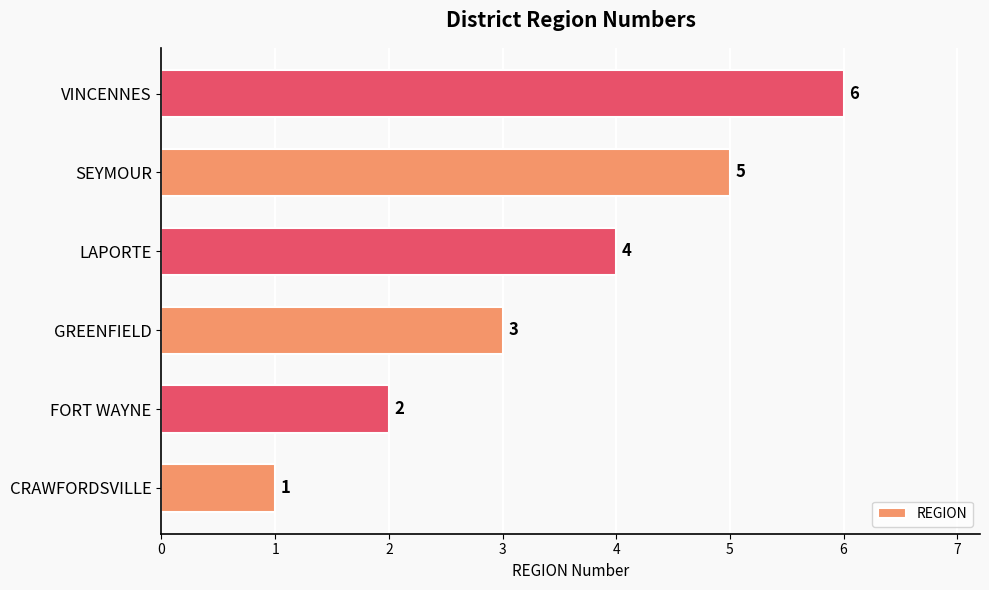

The chart shows a value of 2 at CRAWFORDSVILLE. True or false?

False